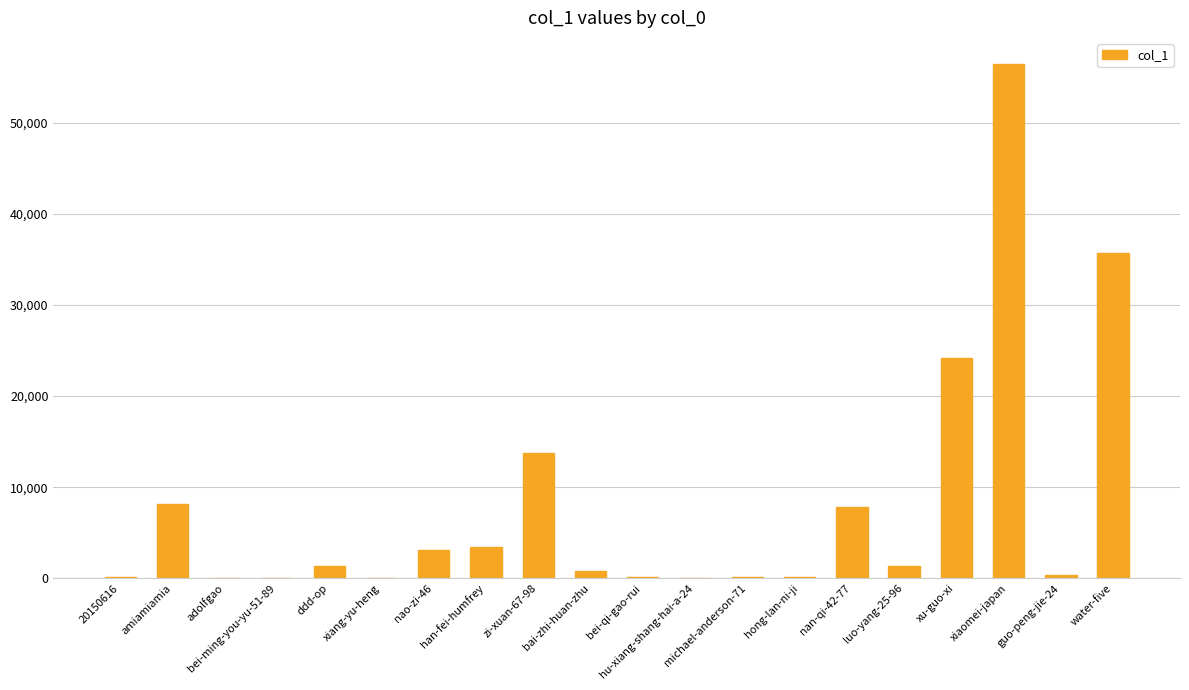

What is the sum of all values?

157228